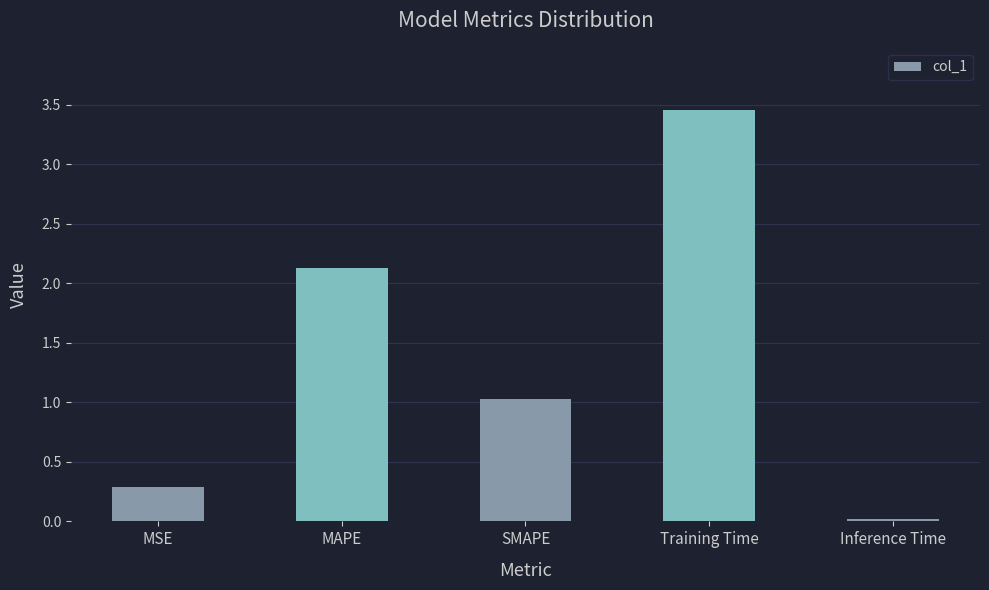

True or false: the data shows 0.1 at MSE.

False